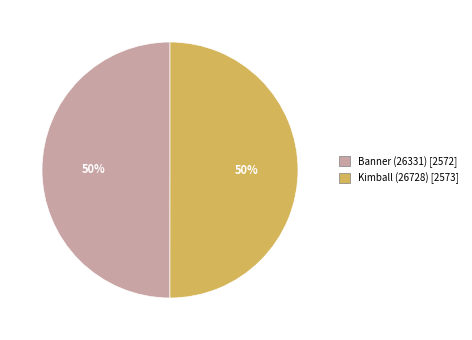

To the nearest percent, what is the combined percentage of Kimball (26728) and Banner (26331)?

100%